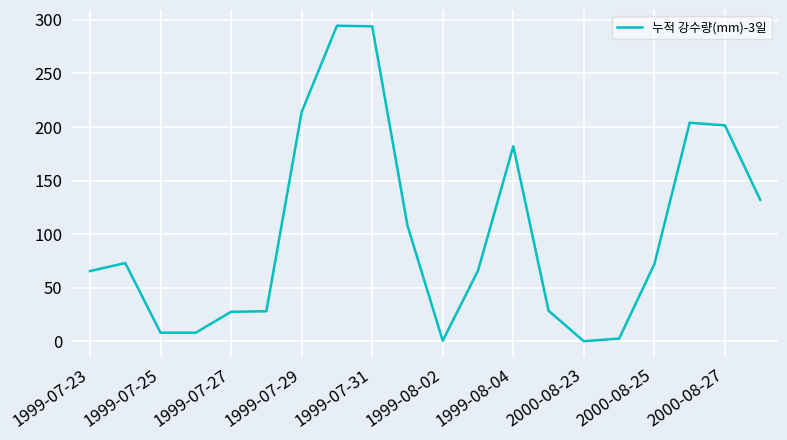

What is the difference between the maximum and minimum values?

294.5